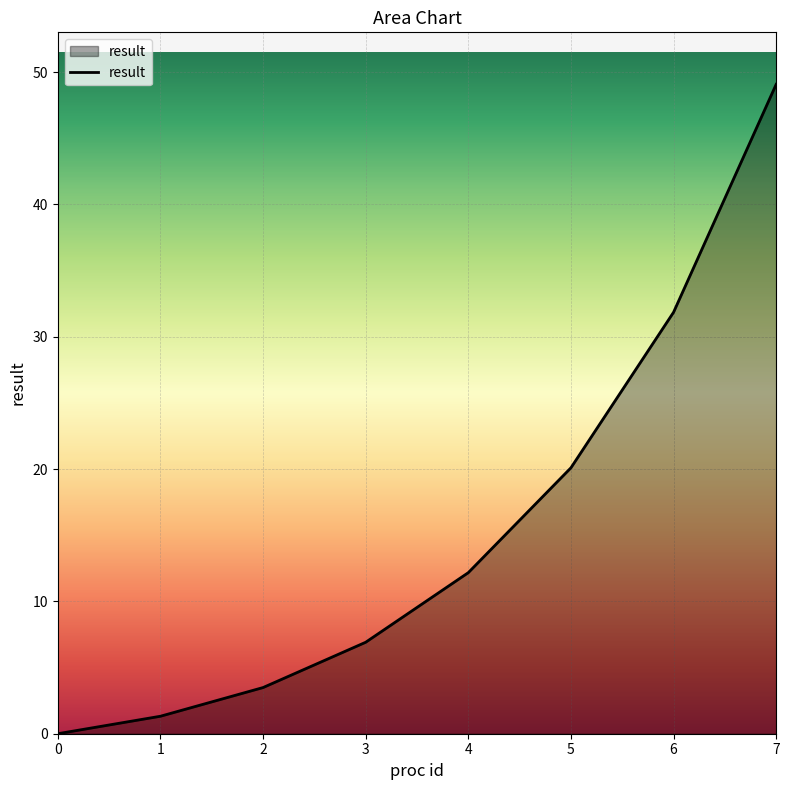

List the labels in order of value, smallest first.

0, 1, 2, 3, 4, 5, 6, 7